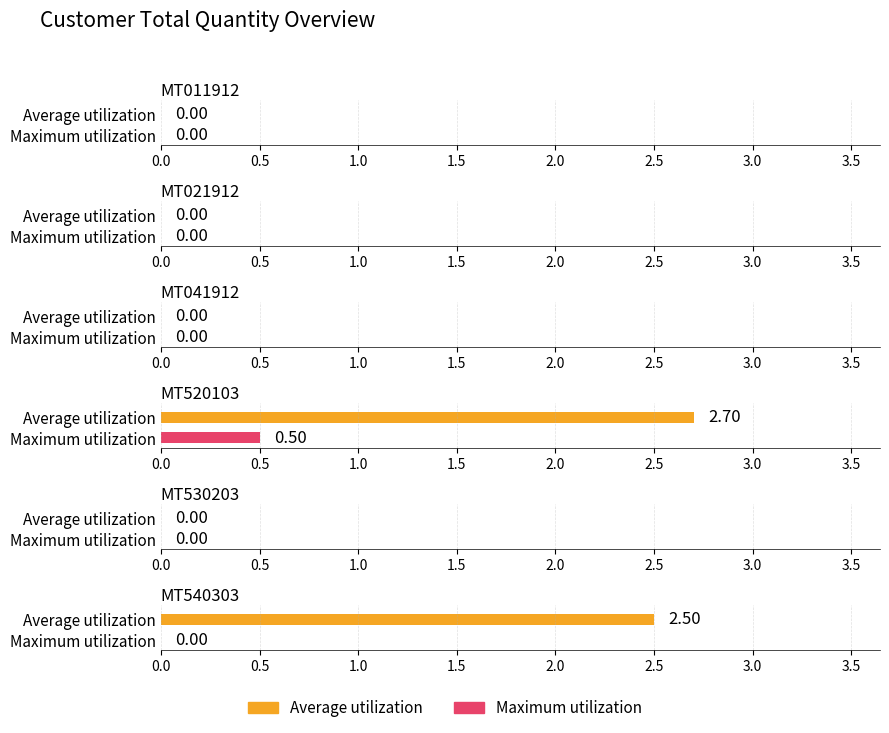

Between MT540303 and MT530203, which is larger?

MT540303